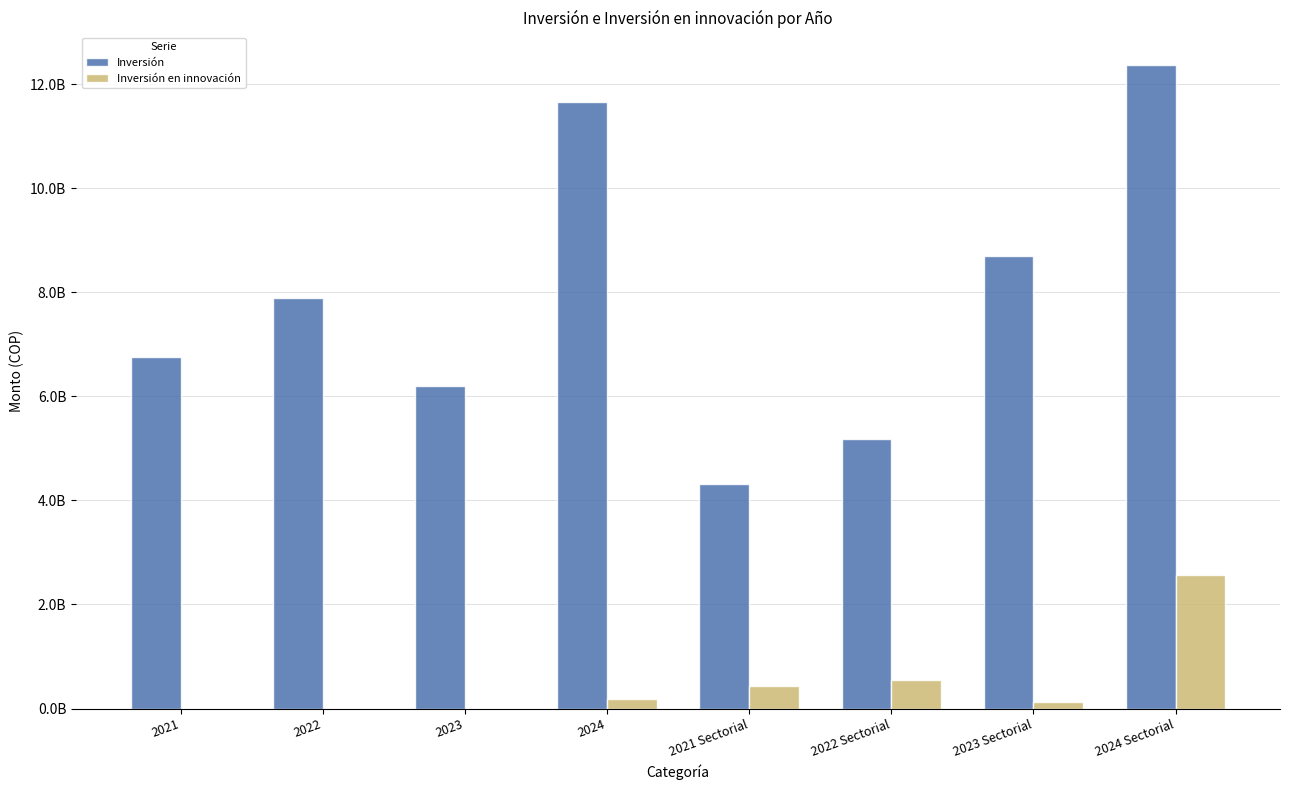

At which label does Inversión reach its peak?

2024 Sectorial